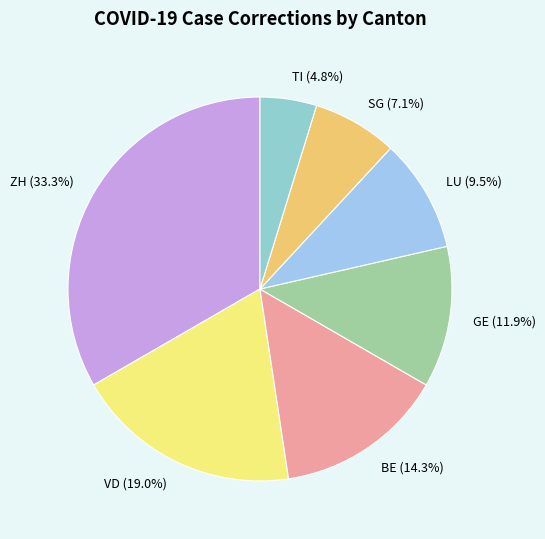

To the nearest percent, what is the average slice percentage?

14%